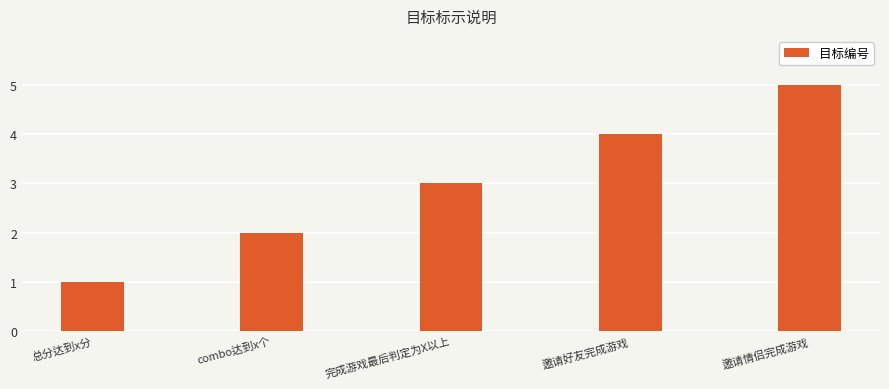

Reading right to left, list all the values displayed in this chart.

5	4	3	2	1